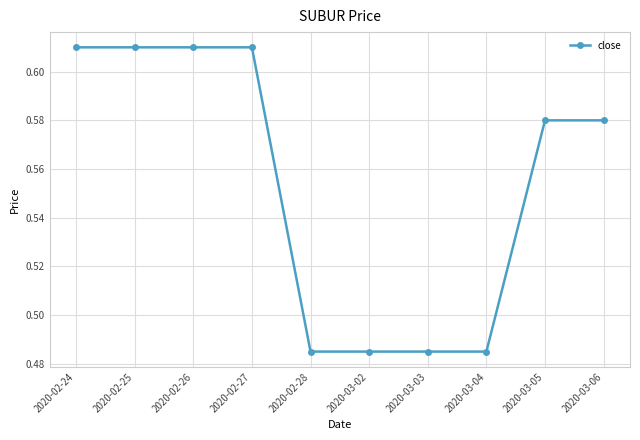

What is the label of the 2nd point from the right?

2020-03-05